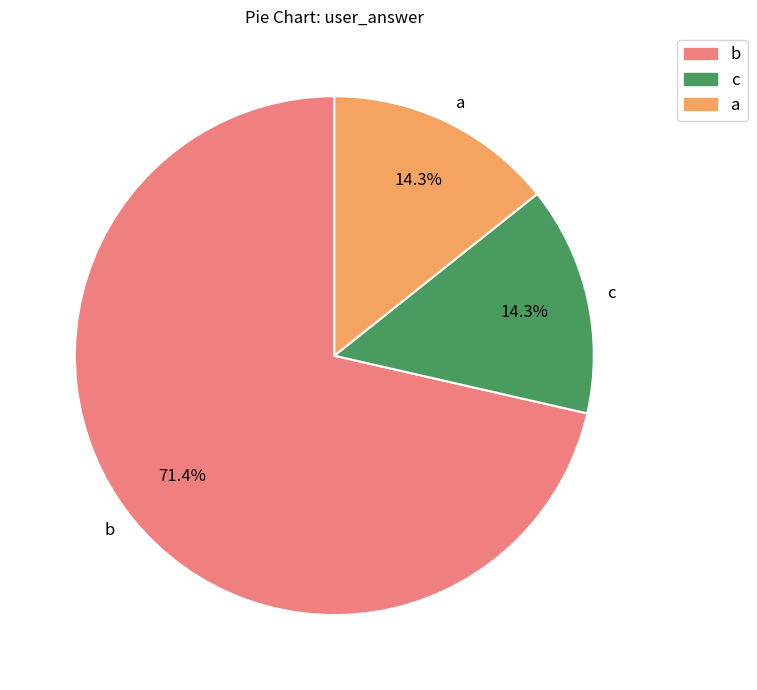

Which slice is the largest?

b